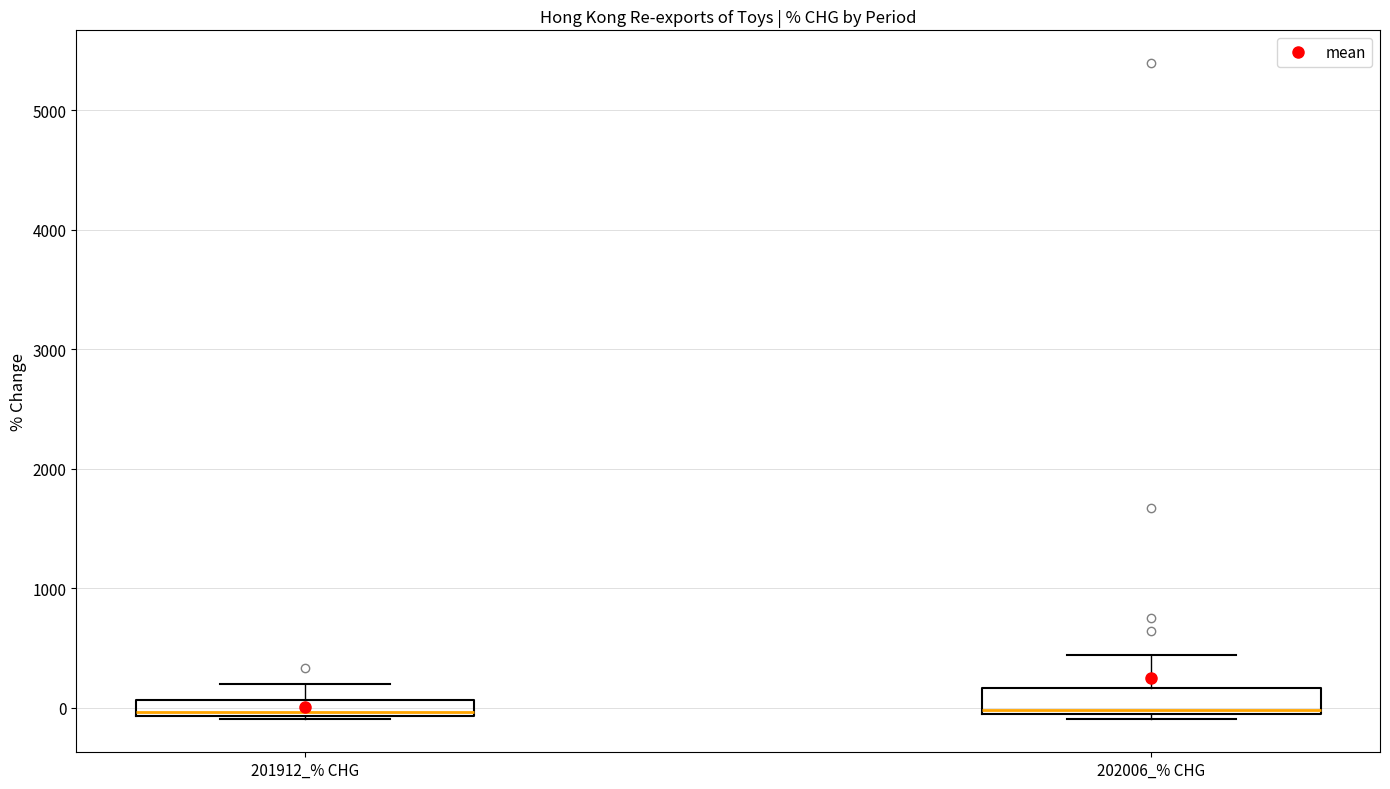

Where does the median line of the box for 202006_% CHG sit on the y-axis? The values are not printed on the chart, so give them approximately, as read against the axis.

0